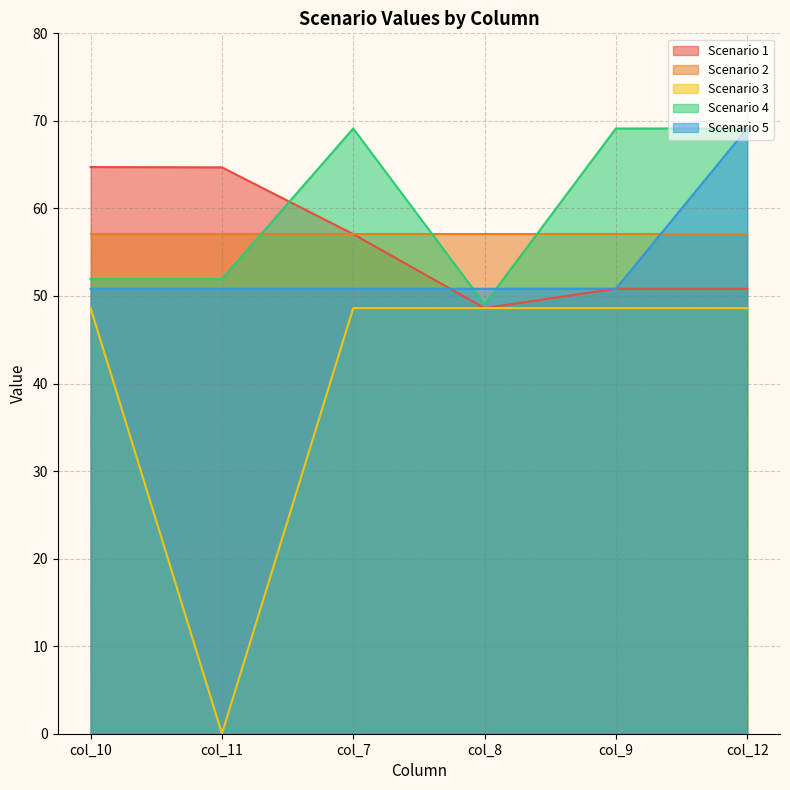

What is the maximum value shown in the chart?

69.1